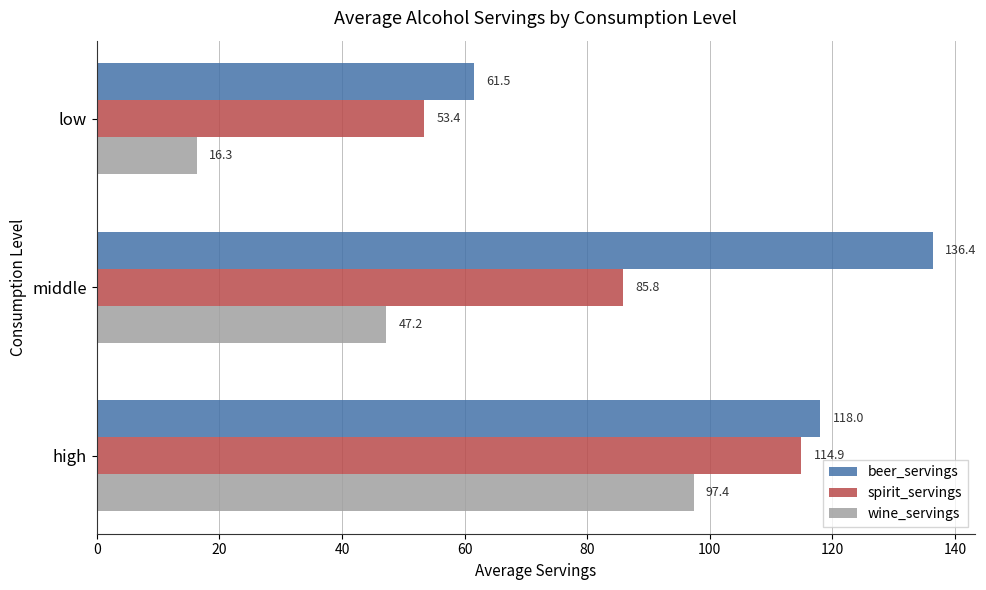

At which category does the chart reach its peak across all series?

middle